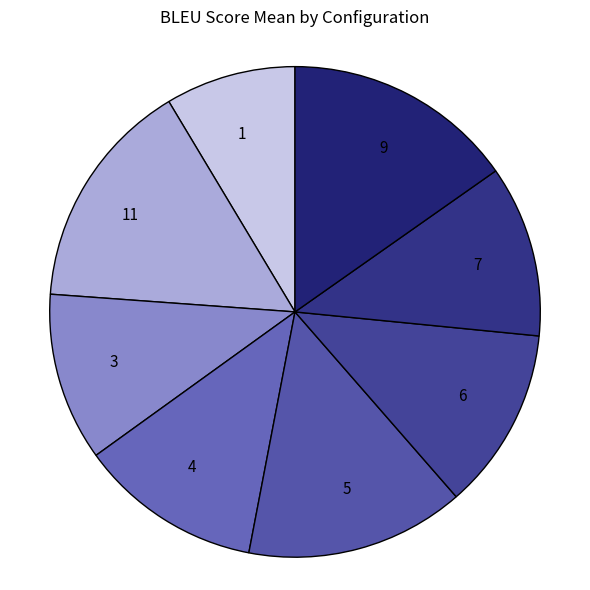

The 9 slice represents 15% of the pie. True or false?

True